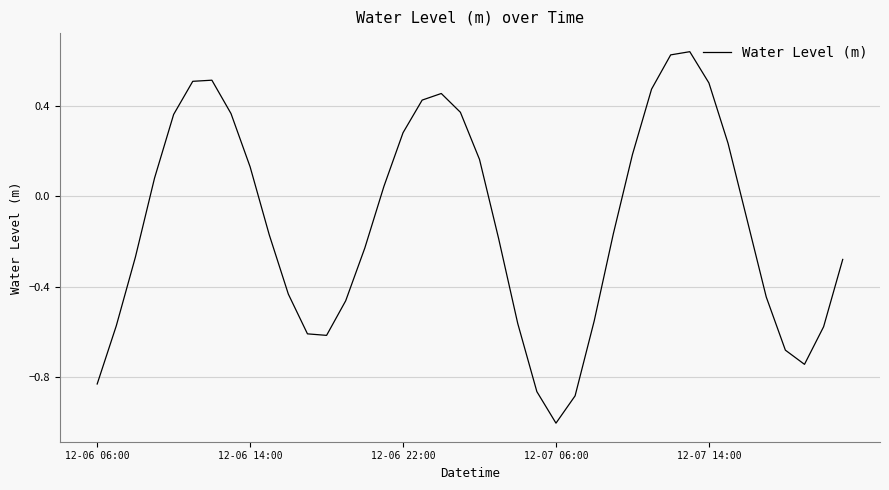

What is the minimum value shown in the chart?

-1.0